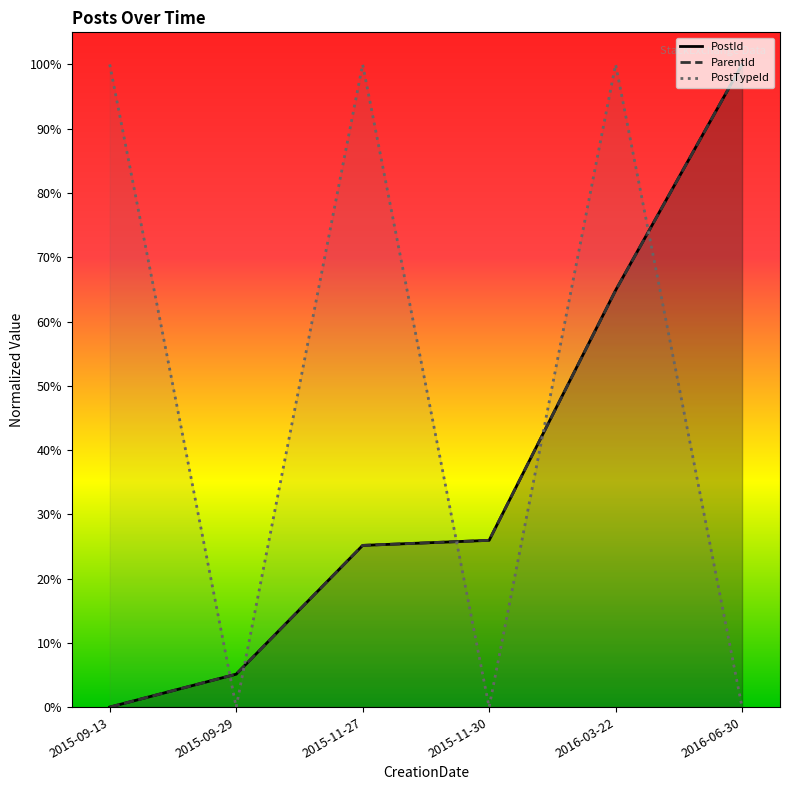

At which category does the chart reach its minimum across all series?

2015-09-13